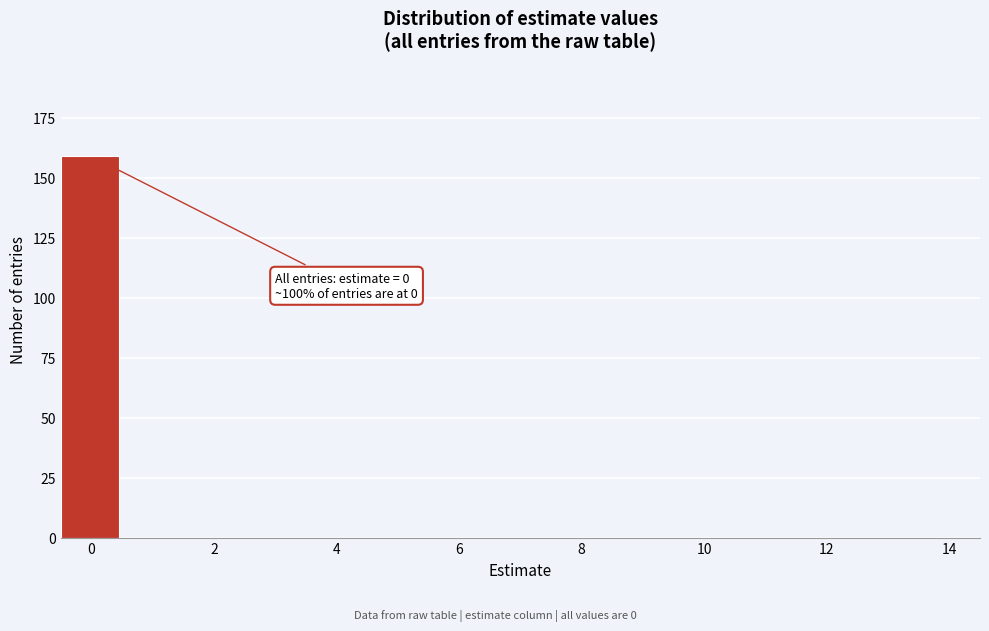

Which range on the x-axis has the tallest bar?

-0.5 to 0.5